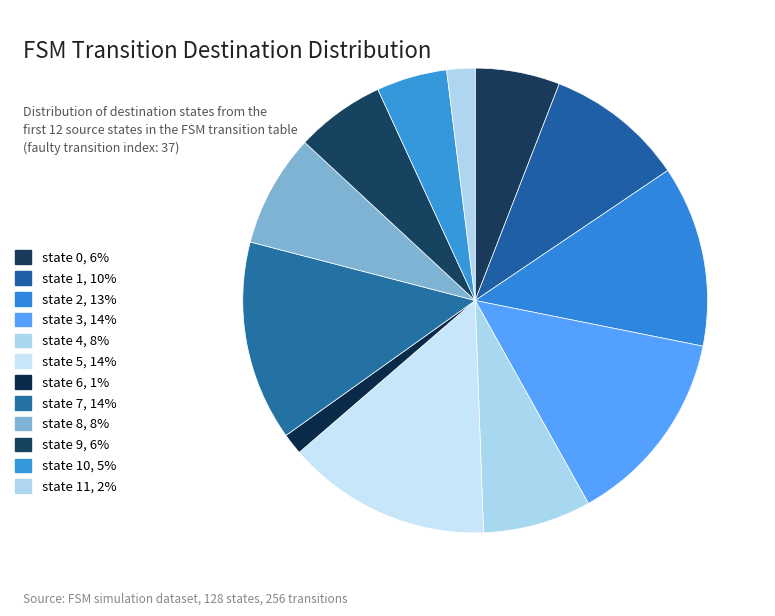

Count the number of slices in the pie.

12